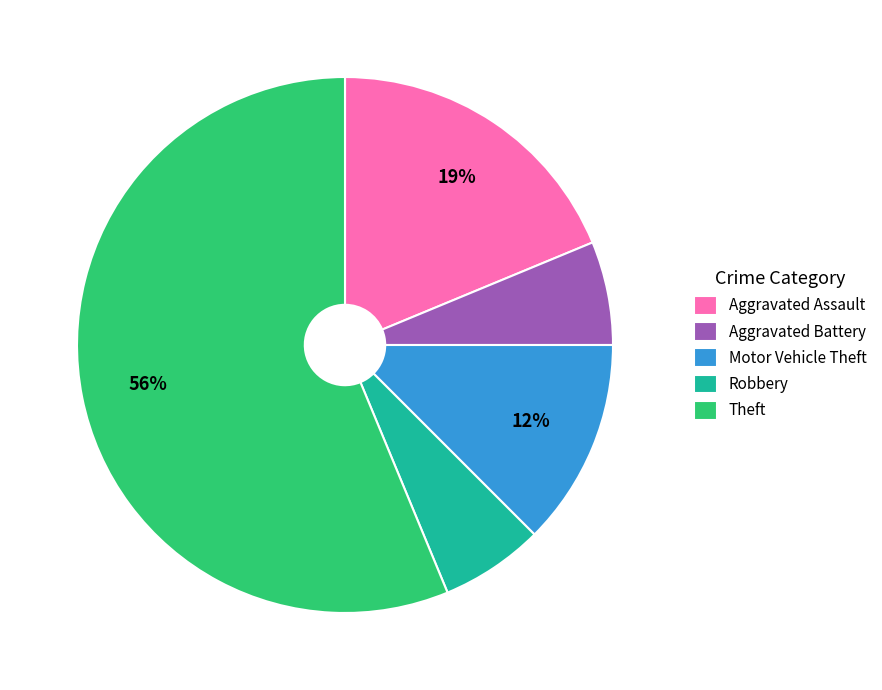

To the nearest percent, what percentage of the pie is Aggravated Assault?

19%